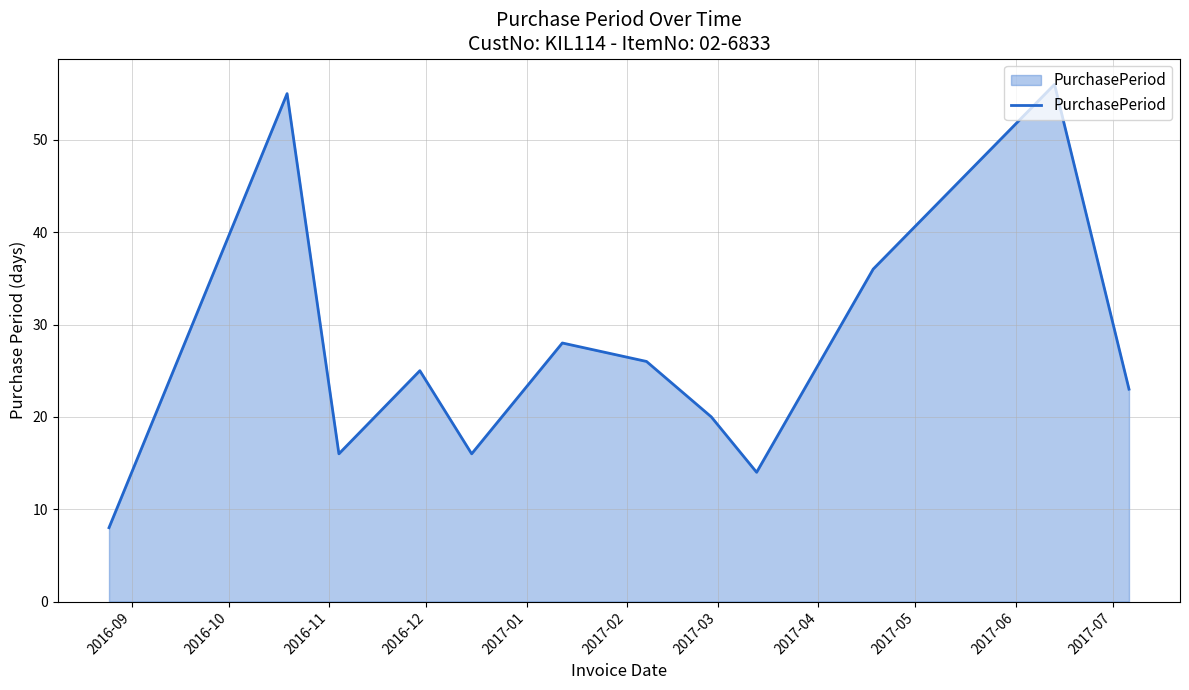

Reading right to left, what are all the values shown in this chart?

23	56	36	14	20	26	28	16	25	16	55	8